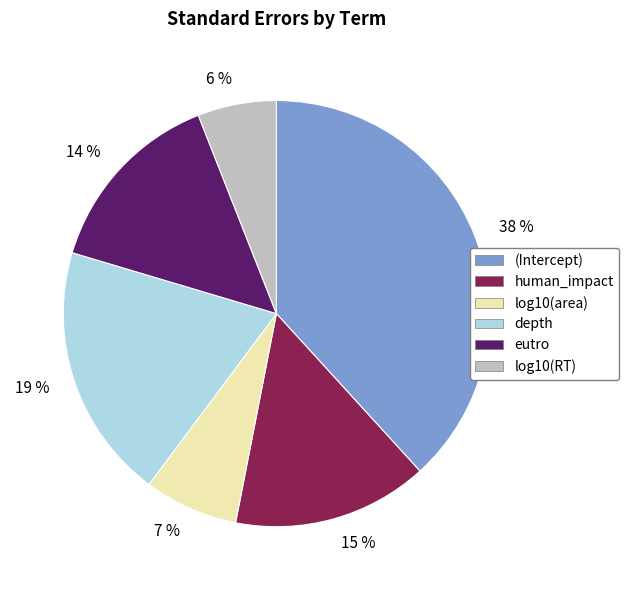

True or false: 19 % accounts for 10% of the total.

False